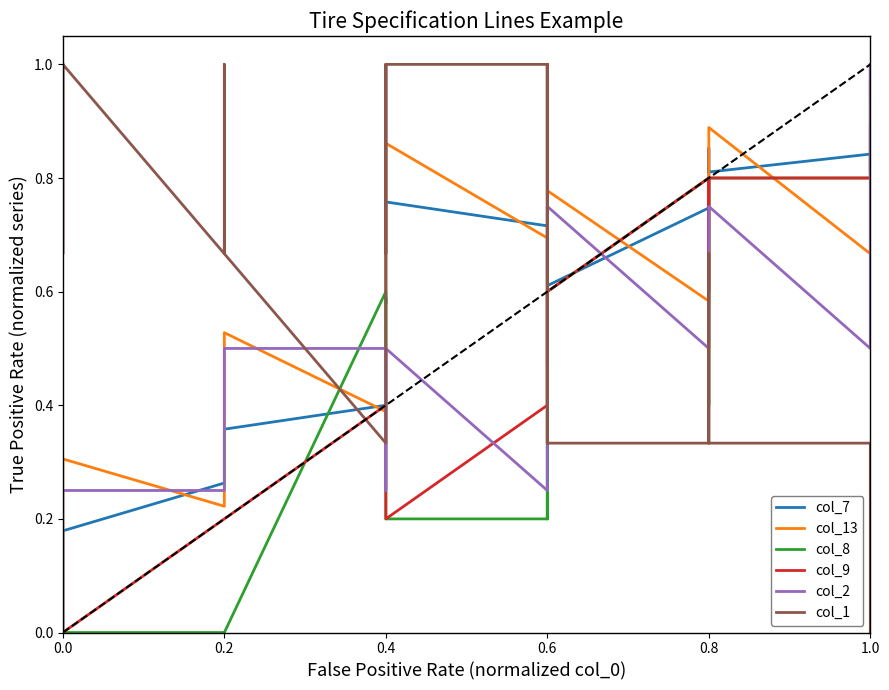

How many intersections are there between col_7 and col_9?

3